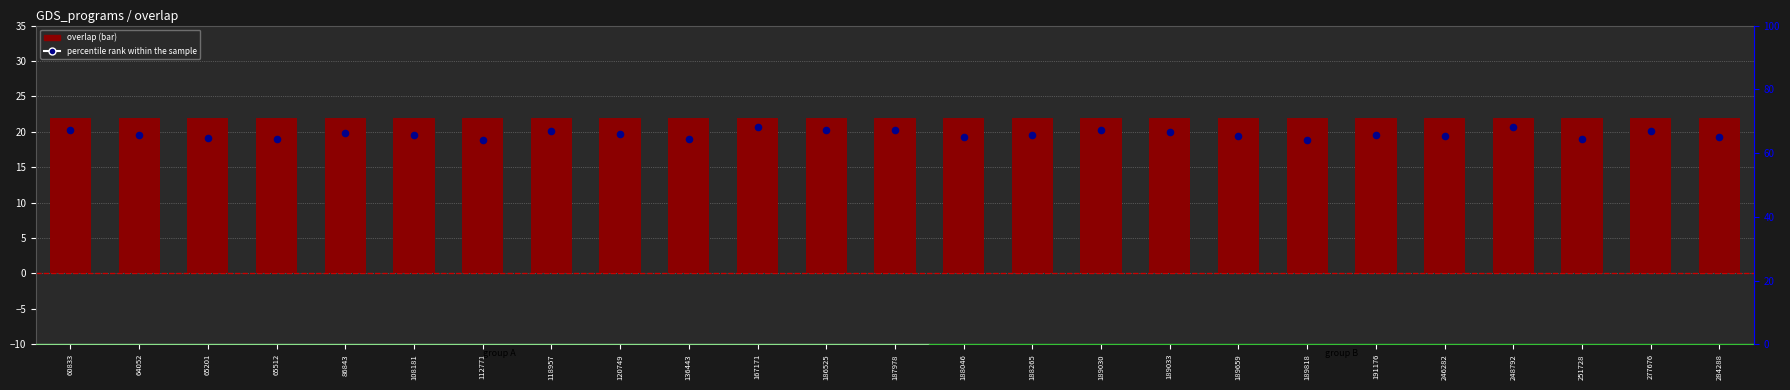

What is the total value across all series at 136443?

41.0